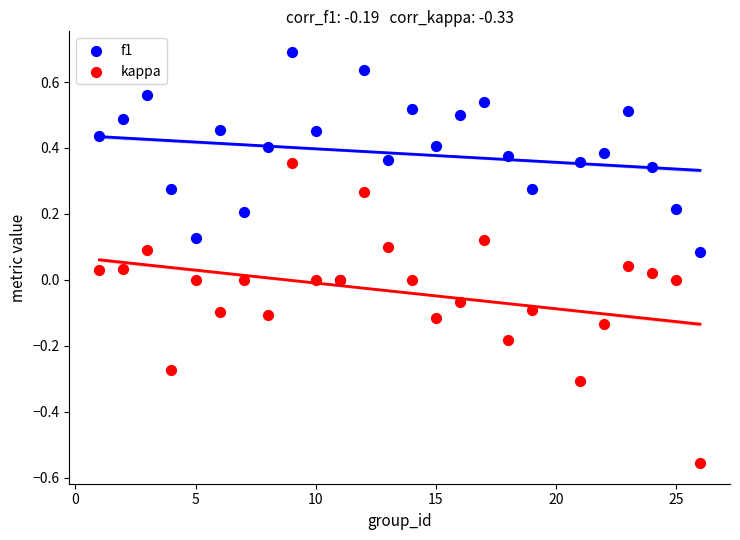

Which series contains the highest Y value?

f1